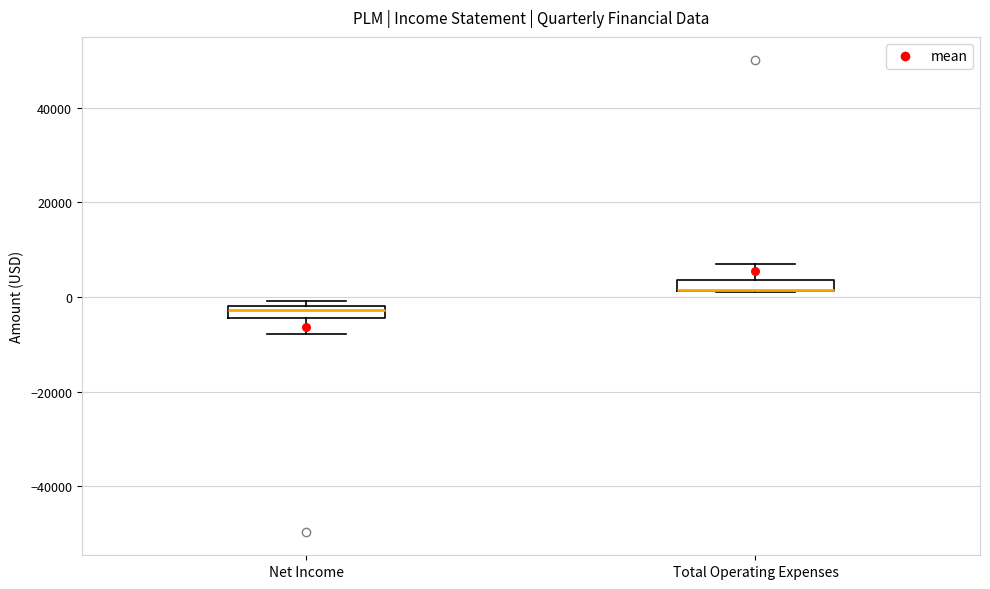

Where is the upper edge of the box for Net Income on the y-axis? The values are not printed on the chart, so give them approximately, as read against the axis.

-2000